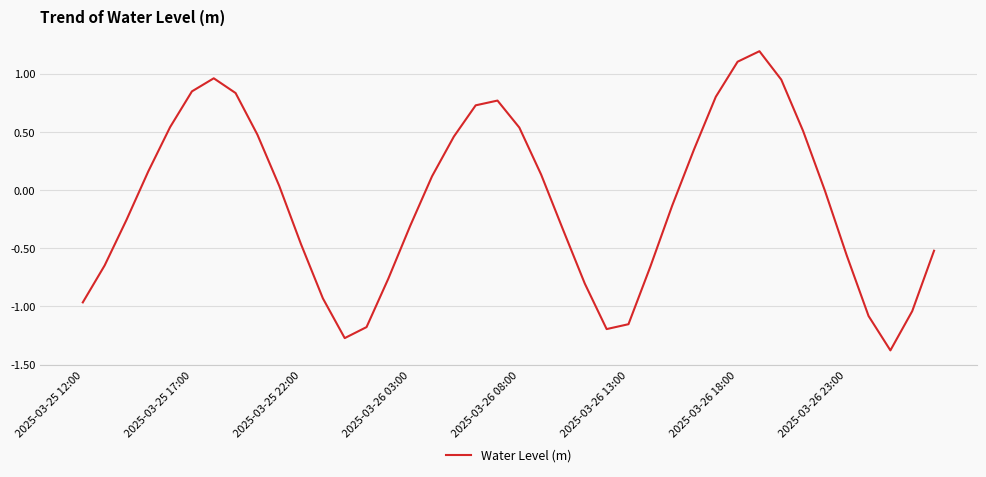

What is the difference between the maximum and minimum values?

2.6